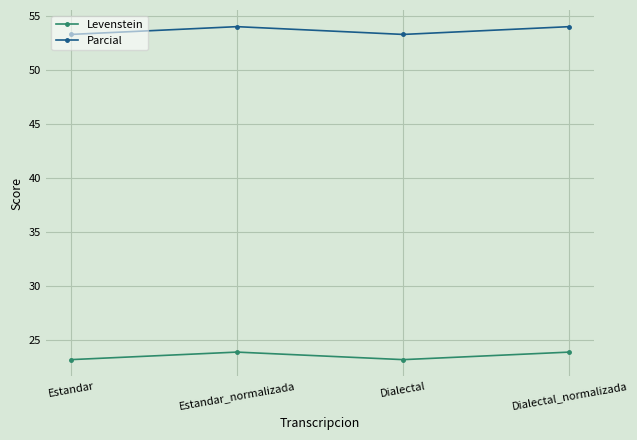

What is the lowest value of the Levenstein series?

23.2